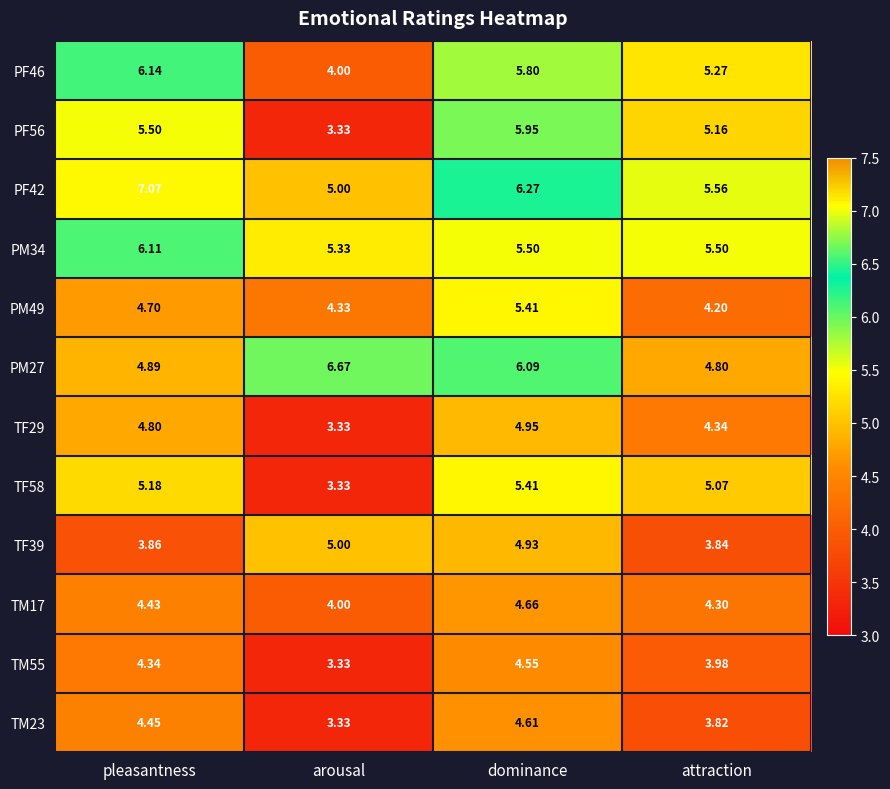

At attraction, list the series in order from largest to smallest.

PF42, PM34, PF46, PF56, TF58, PM27, TF29, TM17, PM49, TM55, TF39, TM23